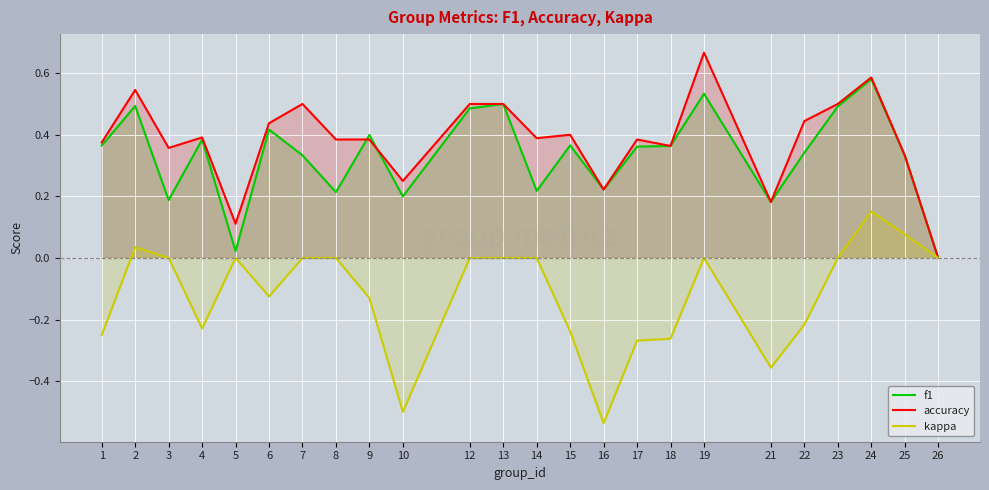

Which series has the largest range (max minus min)?

kappa